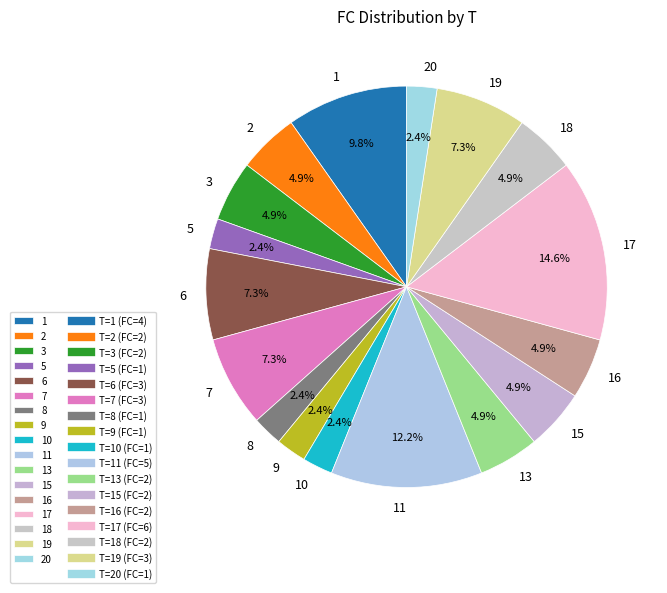

Which slice is the largest?

17